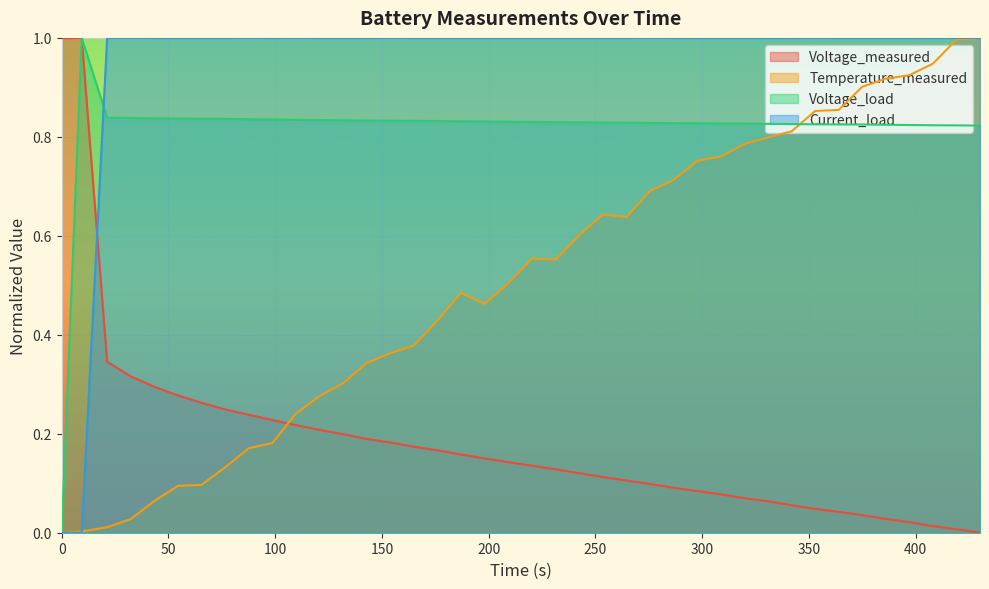

Which series ends up on top after the final intersection of Temperature_measured and Current_load?

Current_load